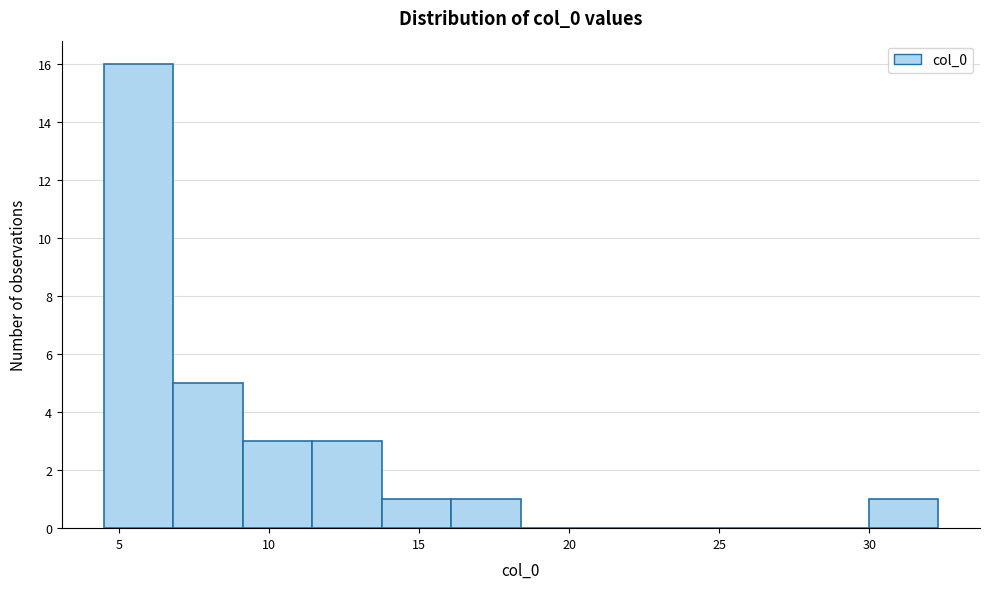

Reading left to right, transcribe this chart: for each bar, give the range it covers on the x-axis and its height. Neither the bar edges nor the heights are printed on the chart, so give them approximately, as read against the axes.

4.5 to 7.0: 16
7.0 to 9.0: 5
9.0 to 11.5: 3
11.5 to 14.0: 3
14.0 to 16.0: 1
16.0 to 18.5: 1
18.5 to 20.5: 0
20.5 to 23.0: 0
23.0 to 25.5: 0
25.5 to 27.5: 0
27.5 to 30.0: 0
30.0 to 32.5: 1